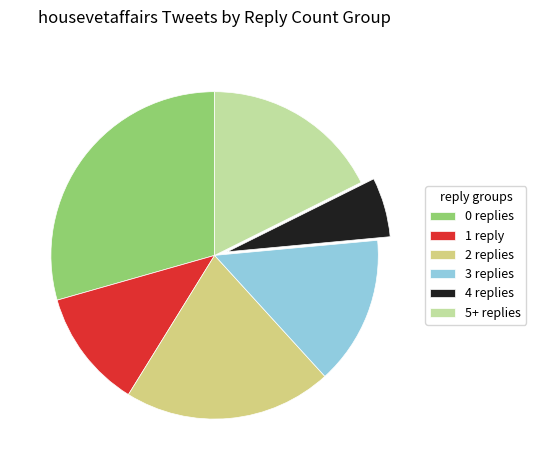

Is the sum of 1 reply and 5+ replies greater than half?

No